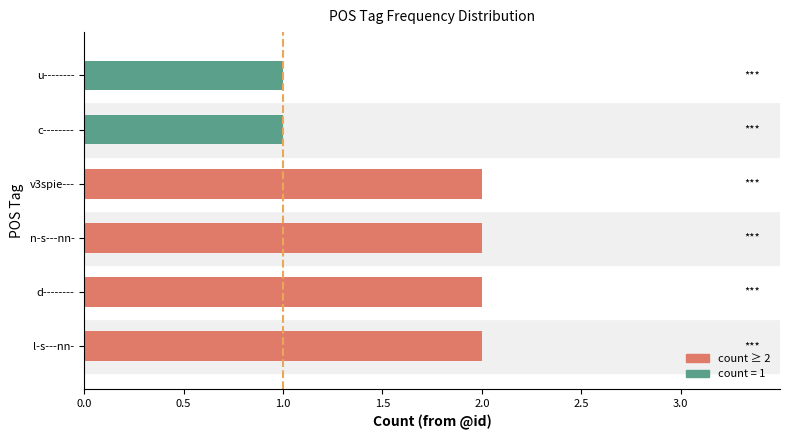

What is the sum of all values?

10